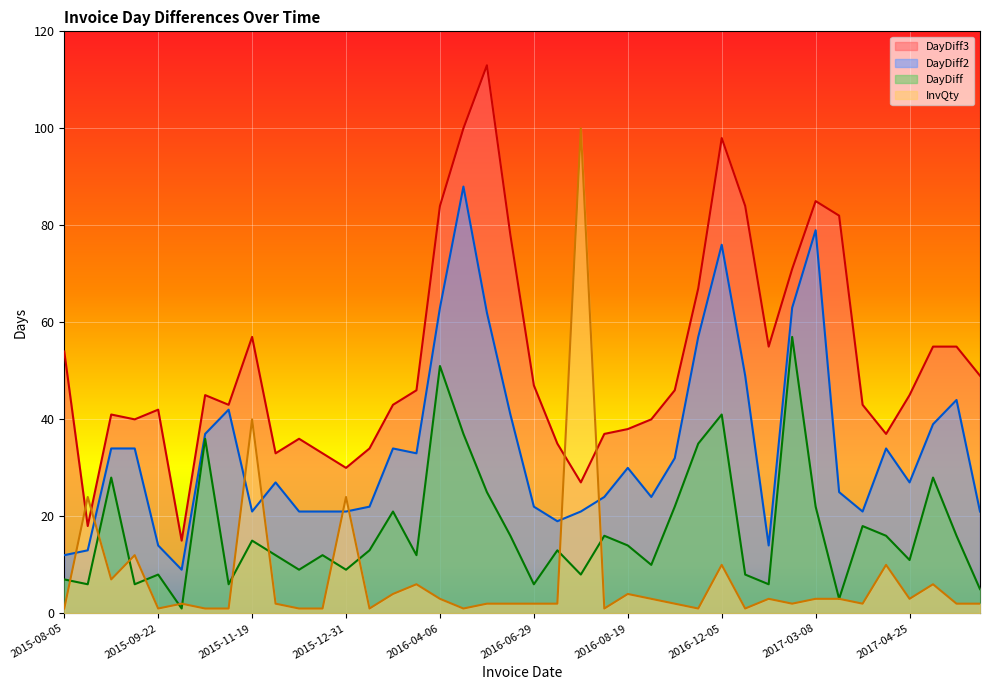

At which category does DayDiff2 reach its first local peak?

2015-11-04